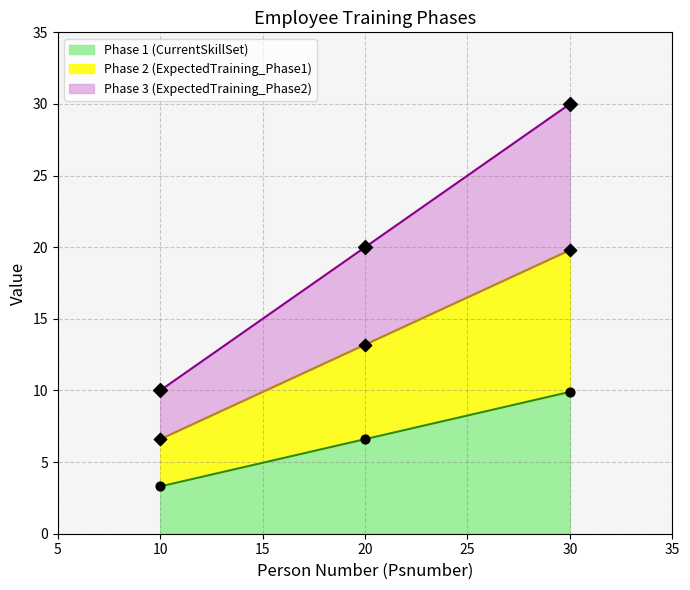

Rank the categories by Phase 1 (CurrentSkillSet) value from lowest to highest.

10, 20, 30